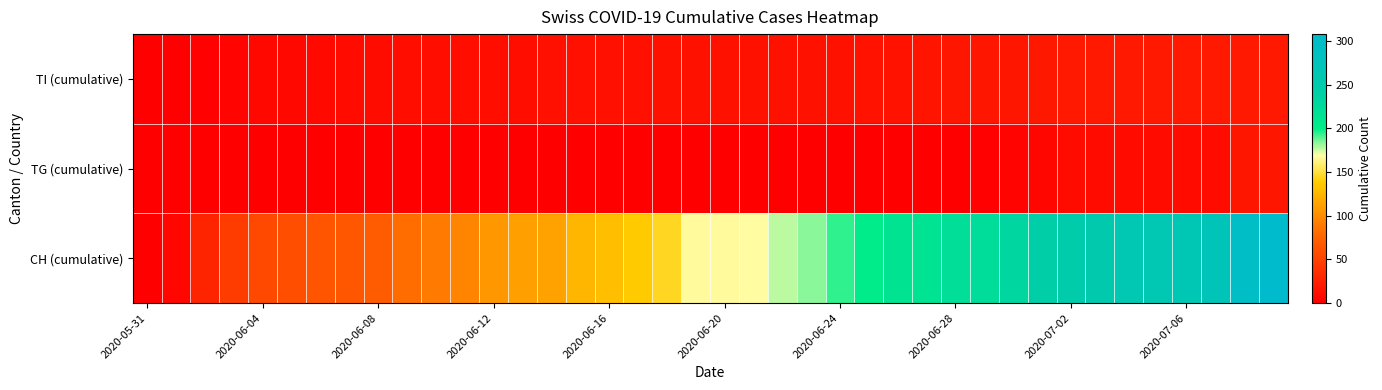

Rank the series by their maximum value, from highest to lowest.

CH (cumulative), TI (cumulative), TG (cumulative)